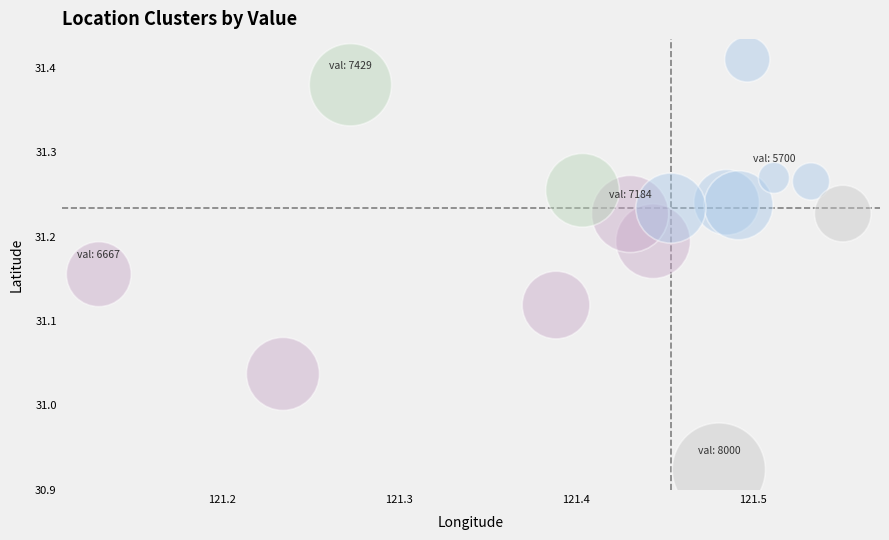

What is the range of X values (max minus min)?

0.4